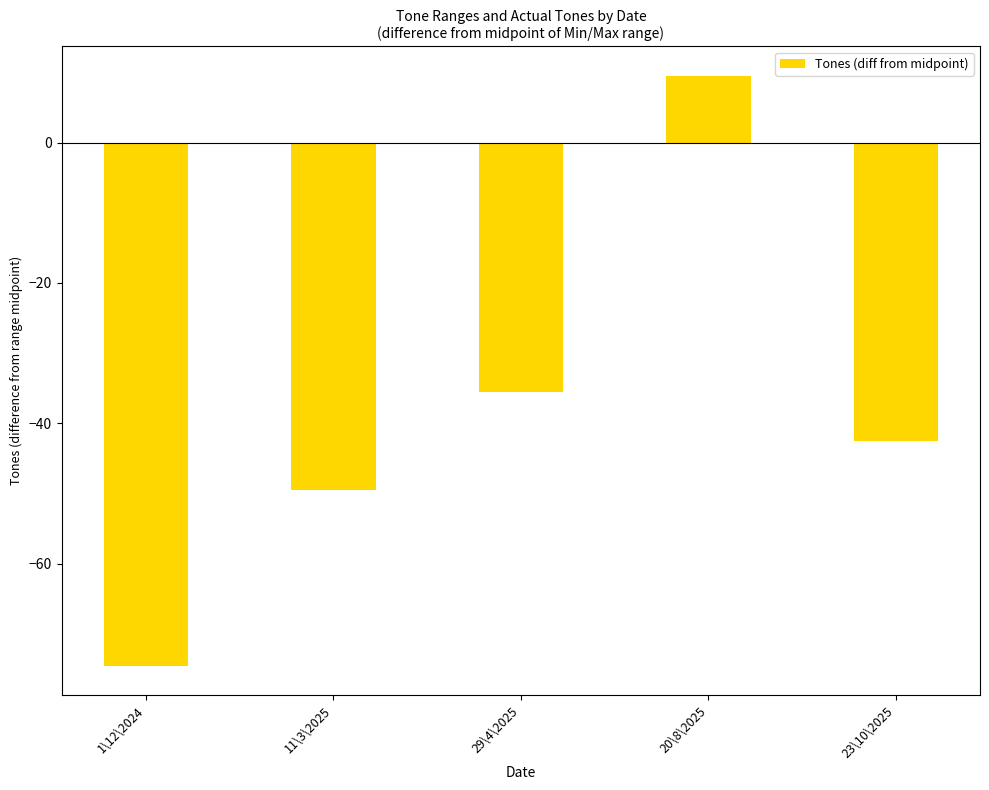

What is the smallest value displayed?

-74.5